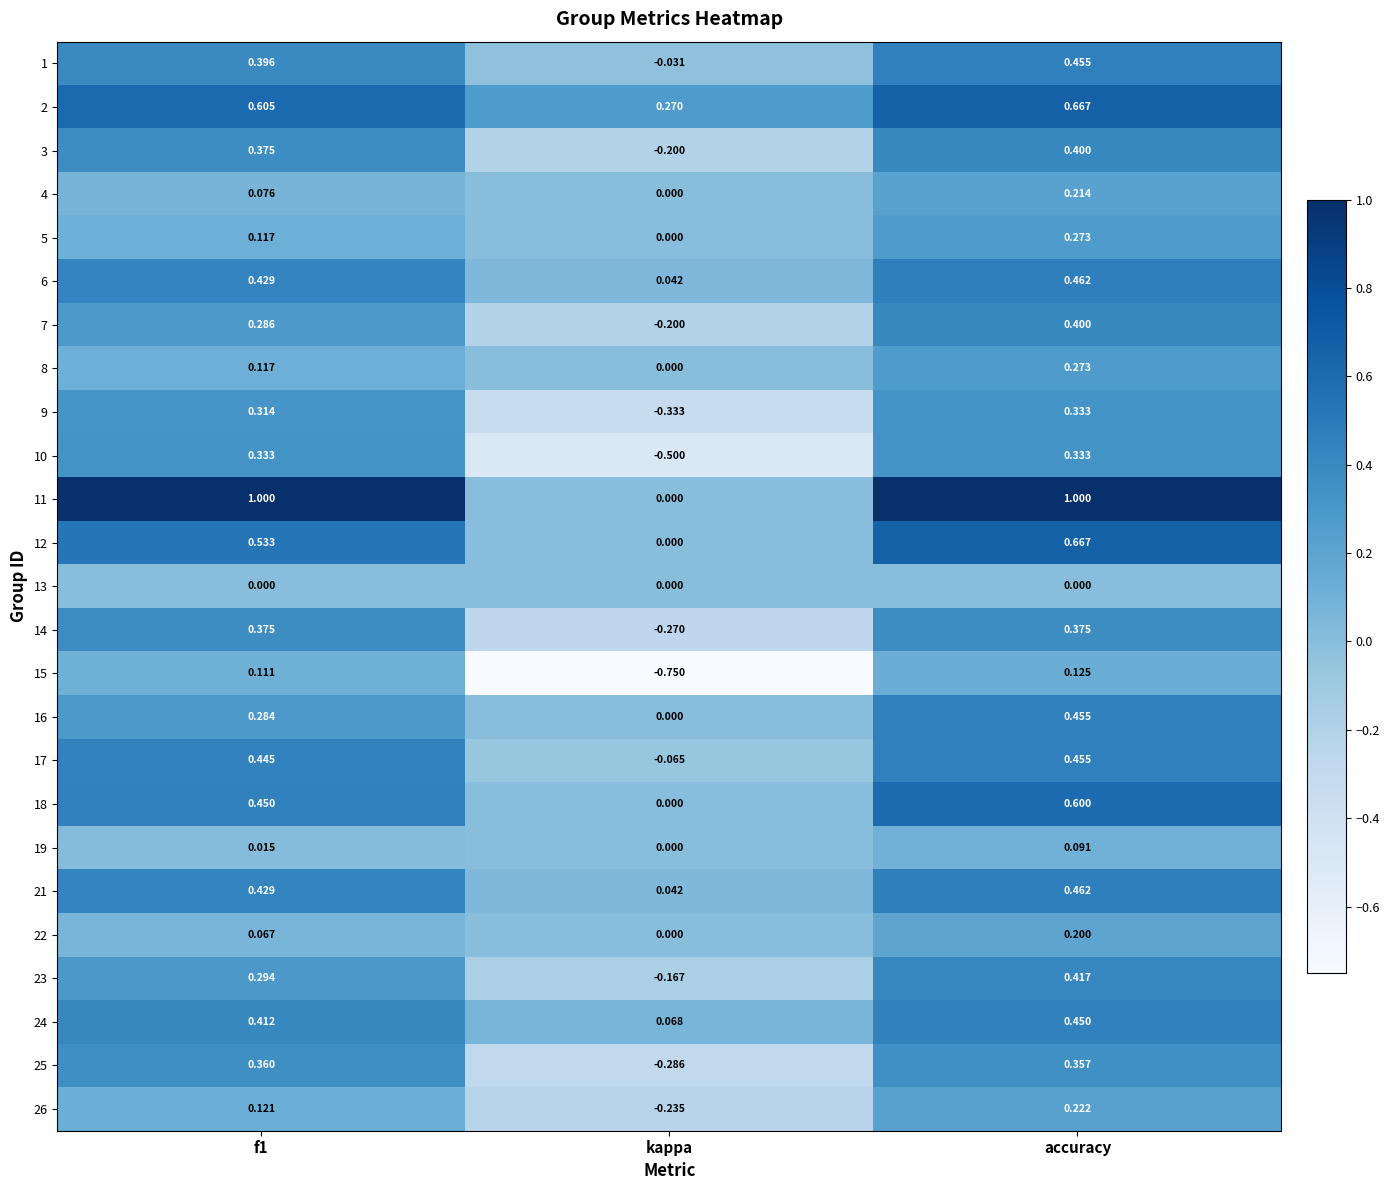

What is the greatest value displayed?

1.0